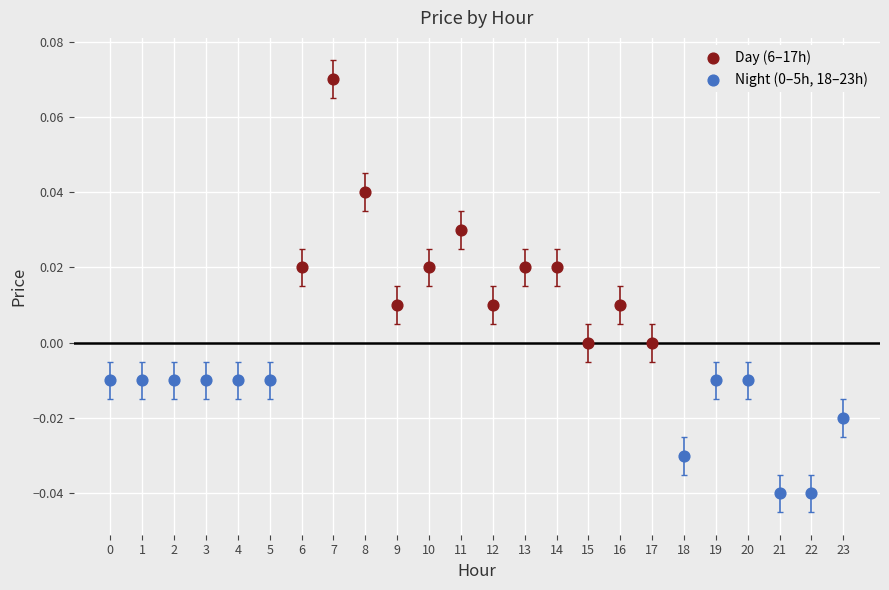

Which series contains the highest Y value?

Day (6–17h)